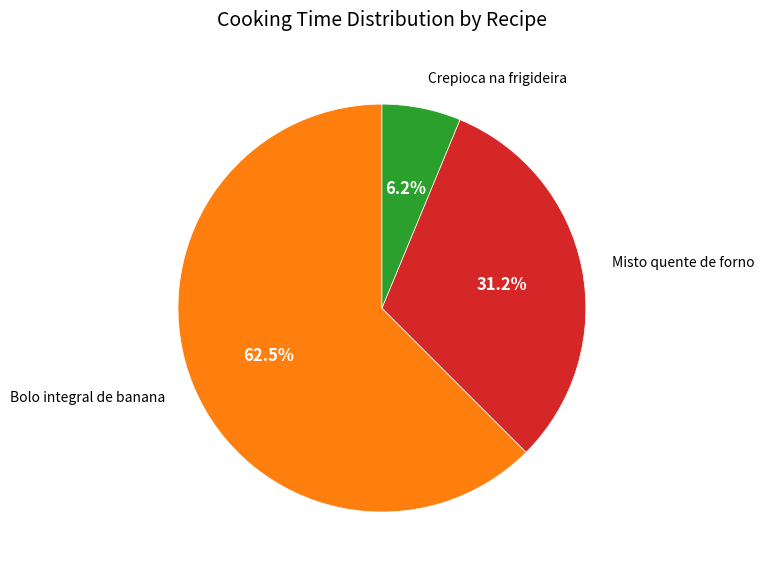

Rank the categories by value from highest to lowest.

Bolo integral de banana, Misto quente de forno, Crepioca na frigideira